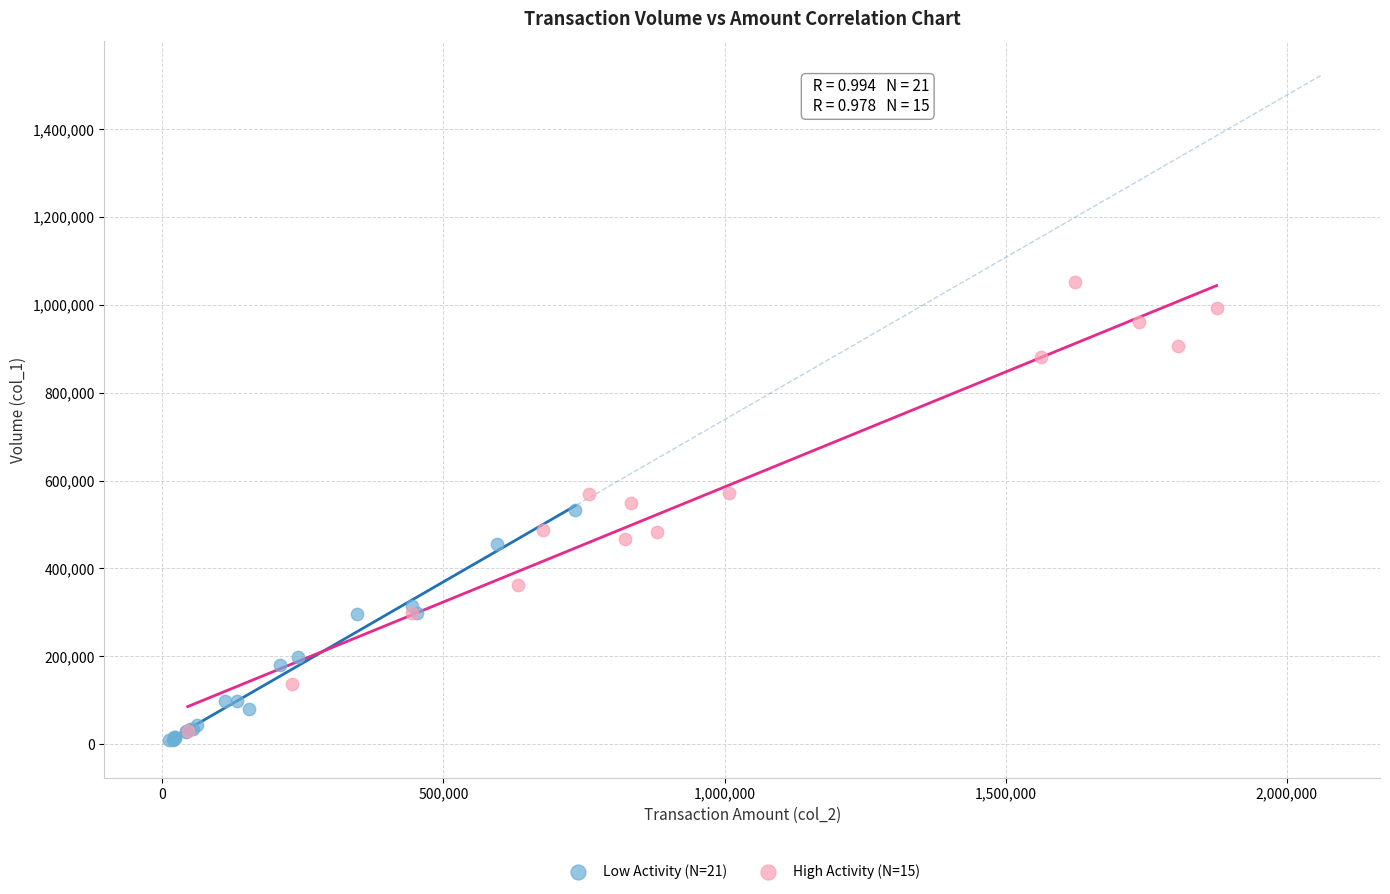

Which series contains the highest Y value?

High Activity (N=15)